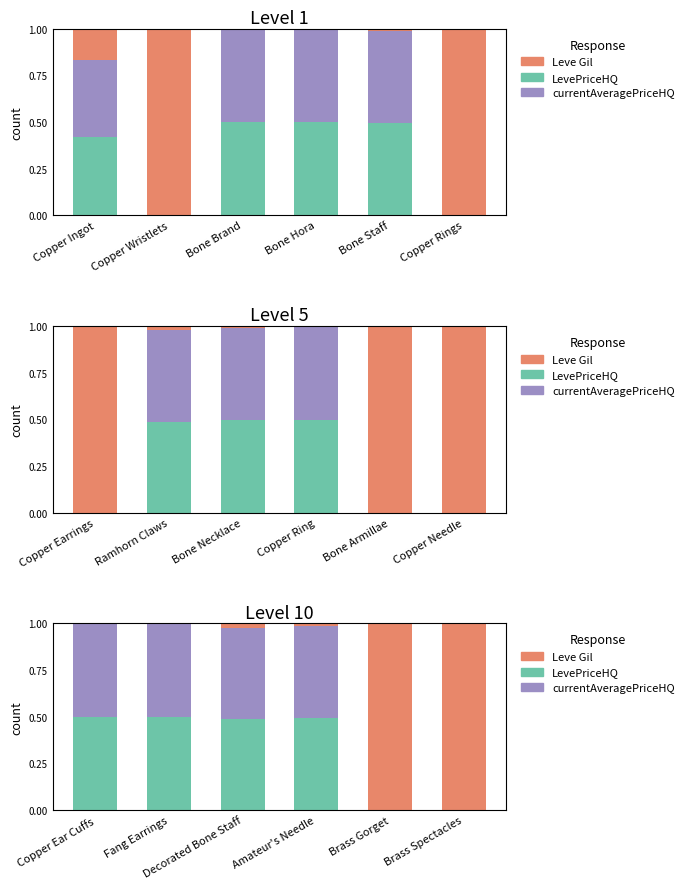

List the series in order of their peak value, lowest first.

LevePriceHQ, currentAveragePriceHQ, Leve Gil